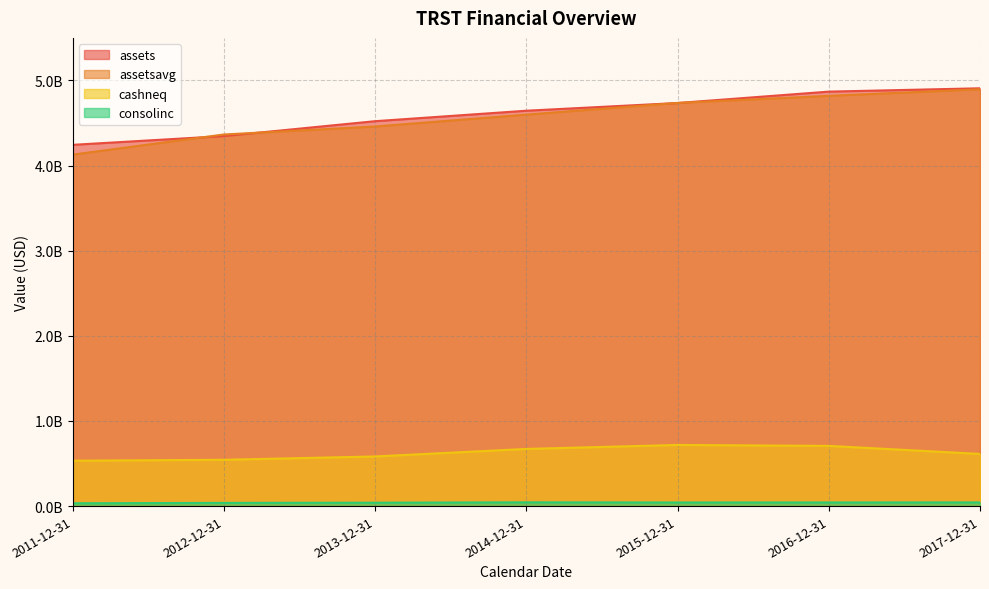

What is the value of the assetsavg point at the 5th from the left?

4735700500